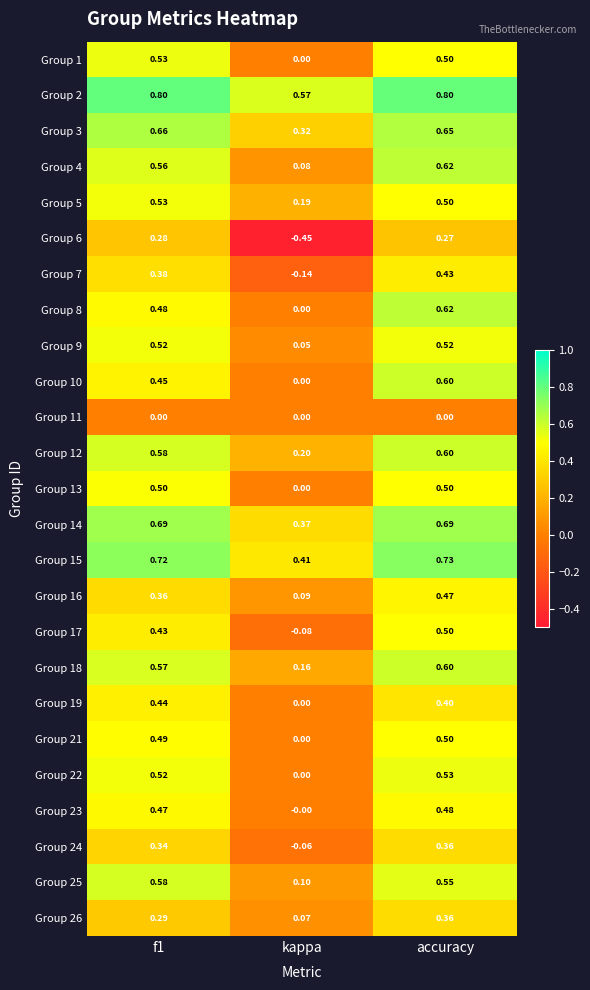

Where is Group 14 nearest to the value 0?

kappa